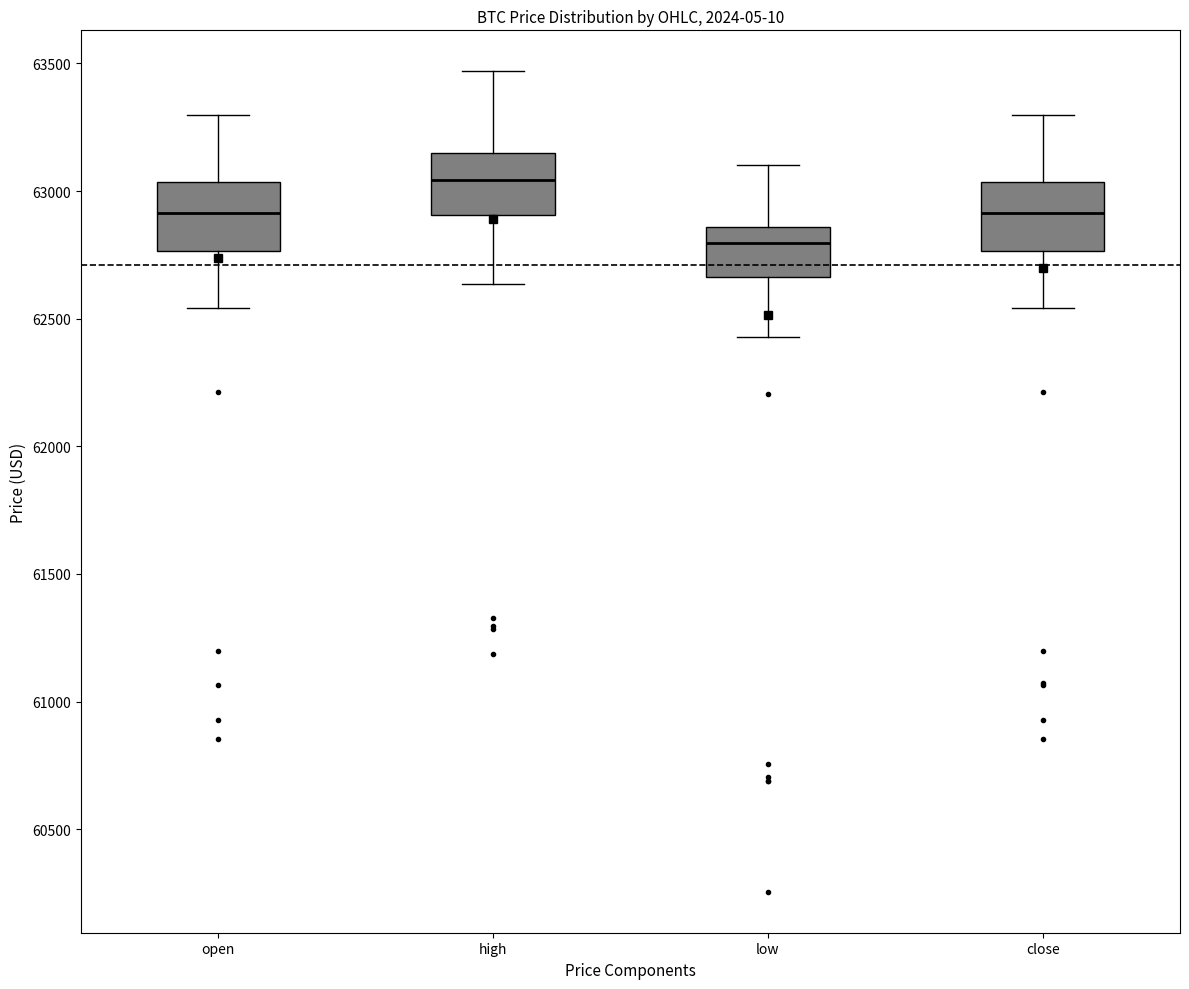

Reading left to right, transcribe this box plot: for each box, give where its median line is, the range the box spans, and where its two whiskers end, as read against the y-axis. The values are not printed on the chart, so give them approximately, as read against the axis.

open: median 62900, box 62750 to 63050, whiskers 62550 to 63300
high: median 63050, box 62900 to 63150, whiskers 62650 to 63450
low: median 62800, box 62650 to 62850, whiskers 62450 to 63100
close: median 62900, box 62750 to 63050, whiskers 62550 to 63300